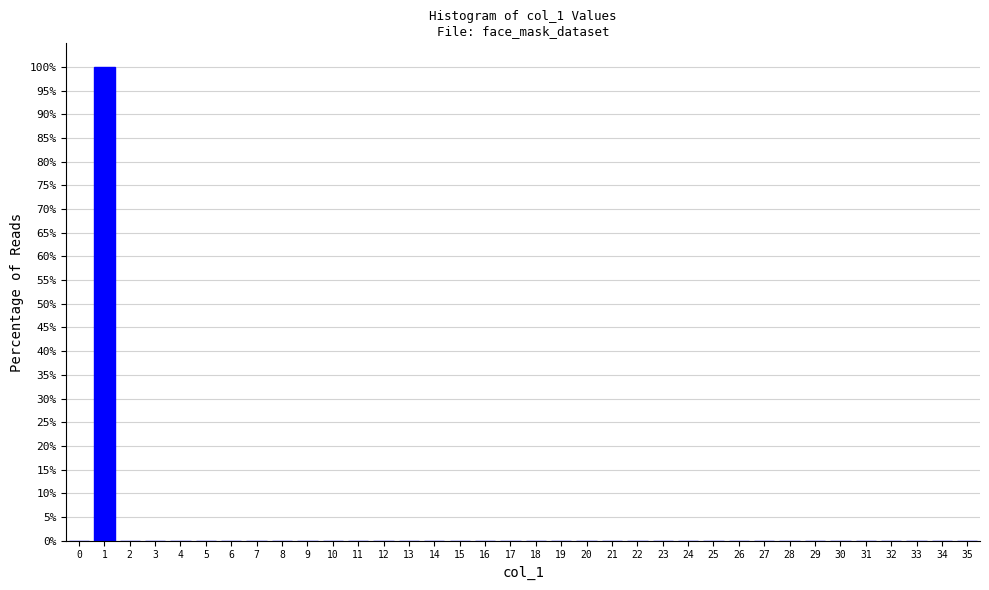

What is the sum of all values?

100